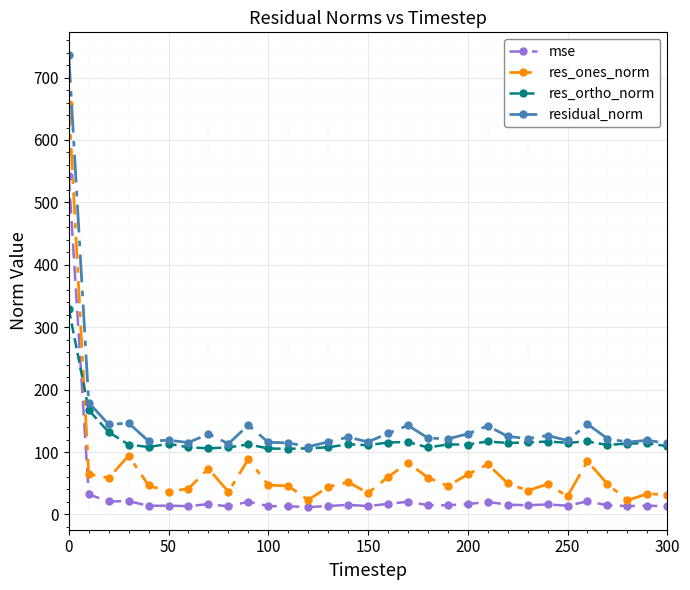

What is the greatest value displayed?

736.3